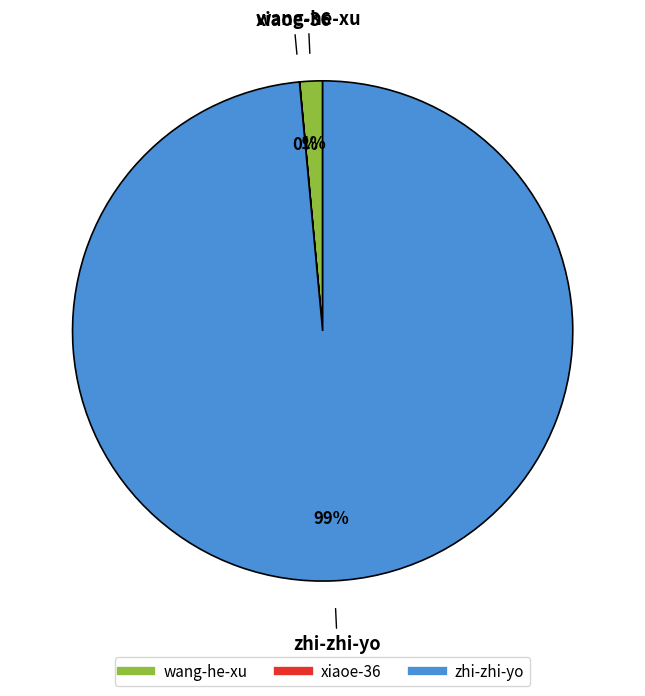

Which has a higher value, wang-he-xu or zhi-zhi-yo?

zhi-zhi-yo